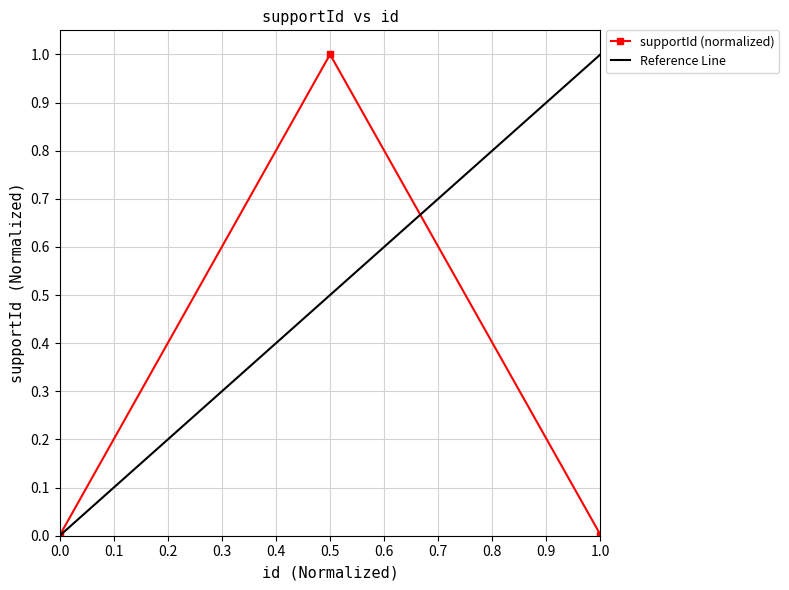

Reading left to right, transcribe all the data shown in this chart.

0.0	1.0	0.0